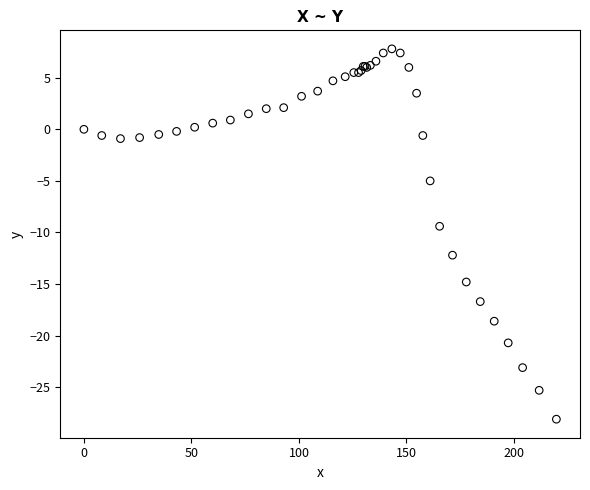

What Y value in the scatter plot is closest to -10?

-9.4